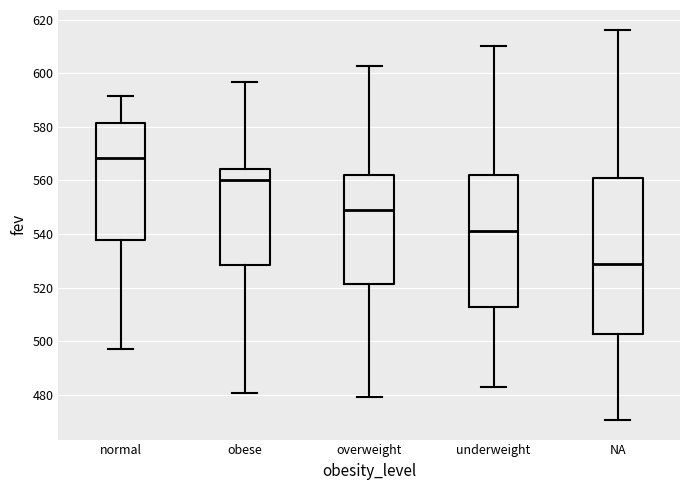

Which box has the lowest median line?

NA